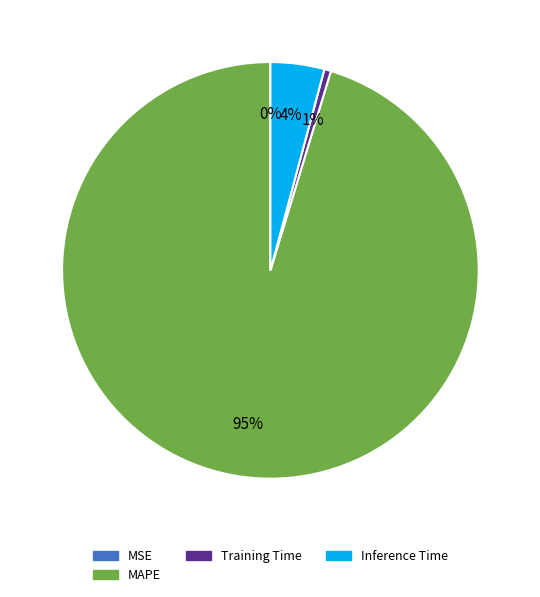

Does any single category account for the majority?

Yes